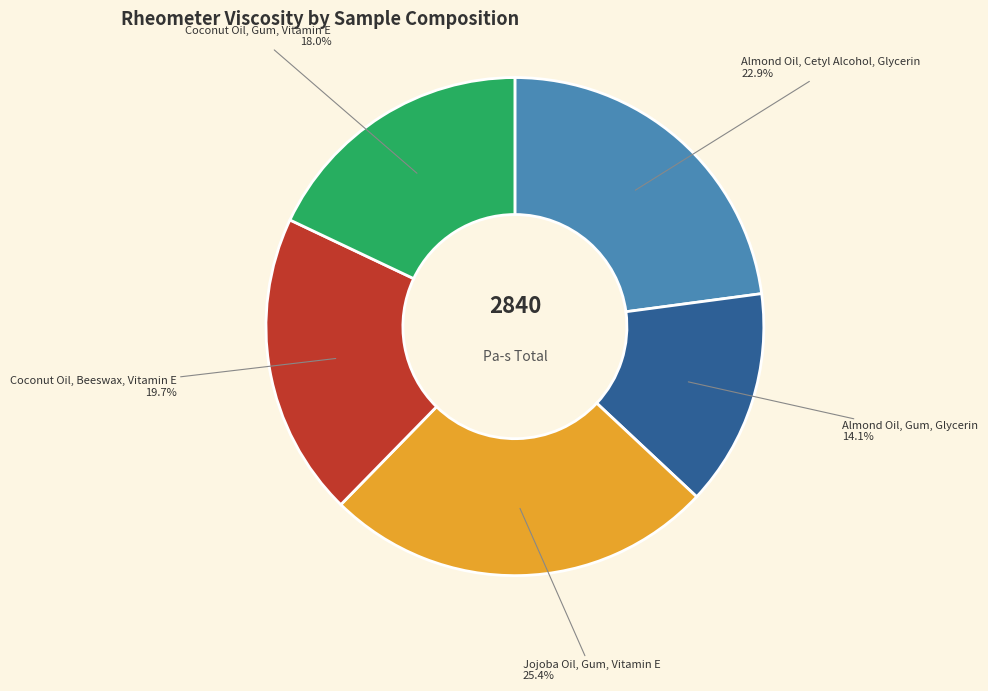

Is there a majority slice in this chart?

No